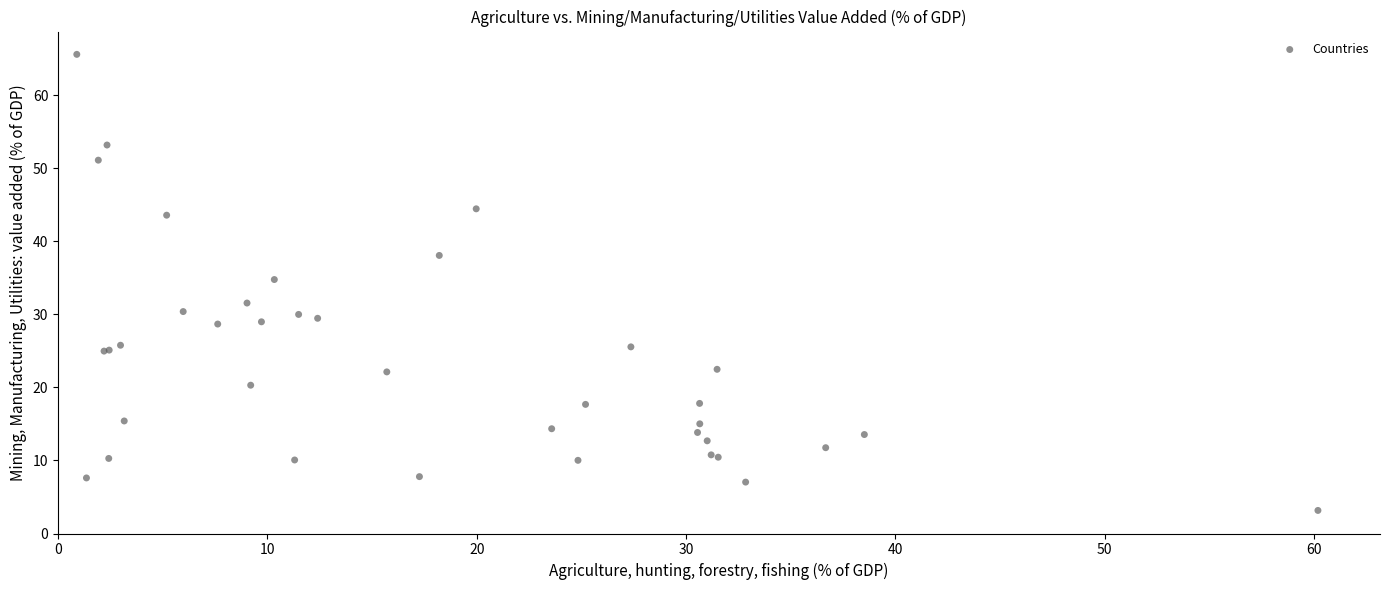

What Y value in the scatter plot is closest to 34?

34.8